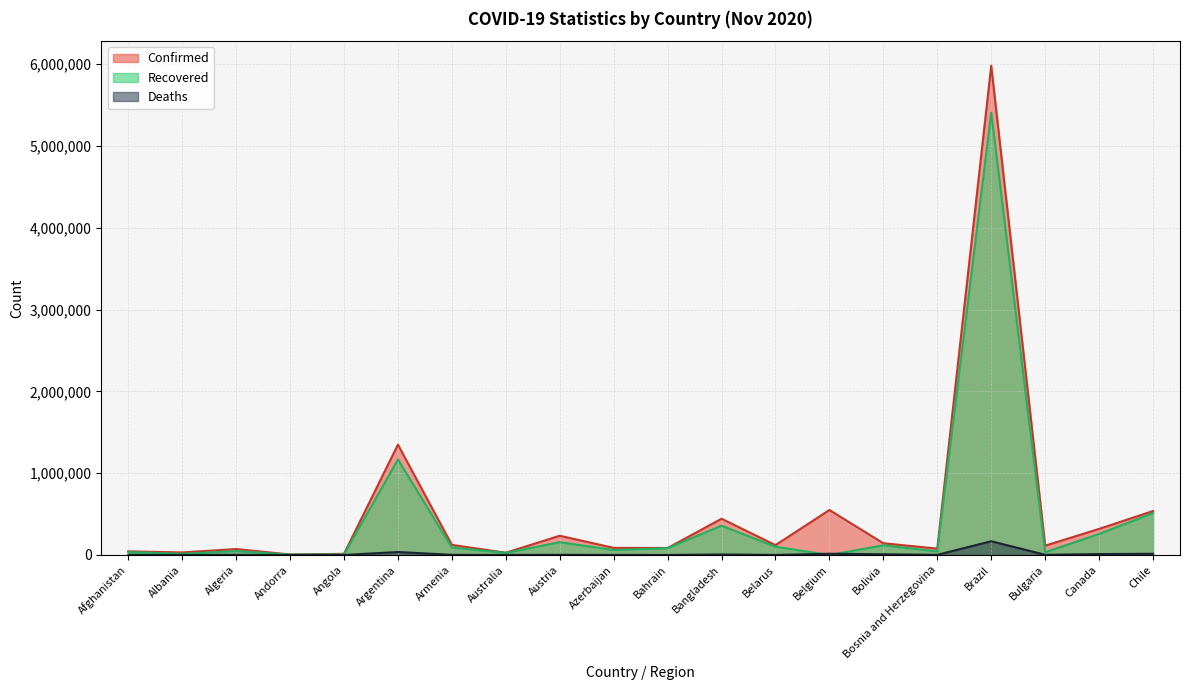

How many lines are shown in the chart?

3